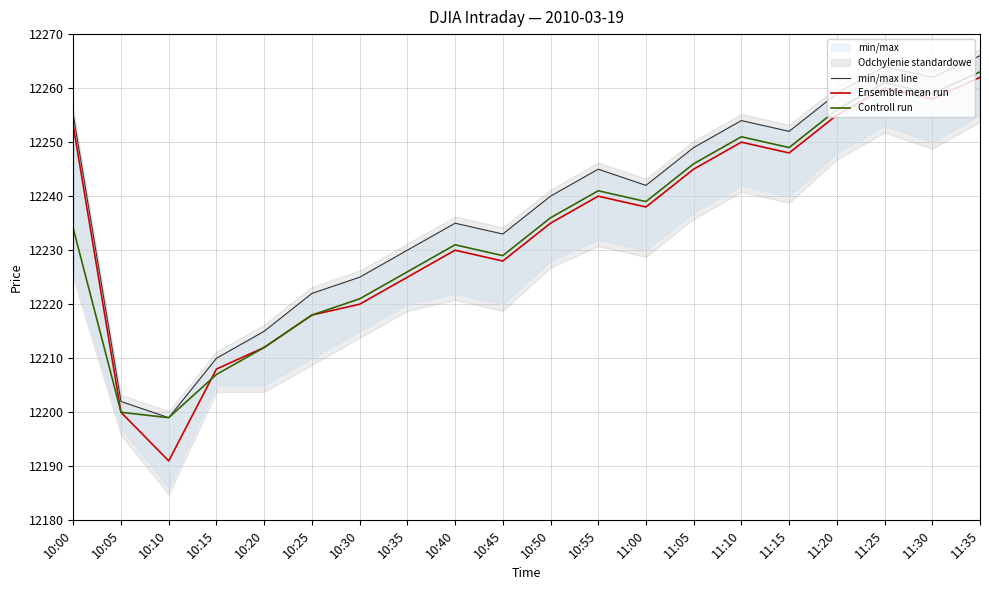

What is the highest value of the Controll run series?

12263